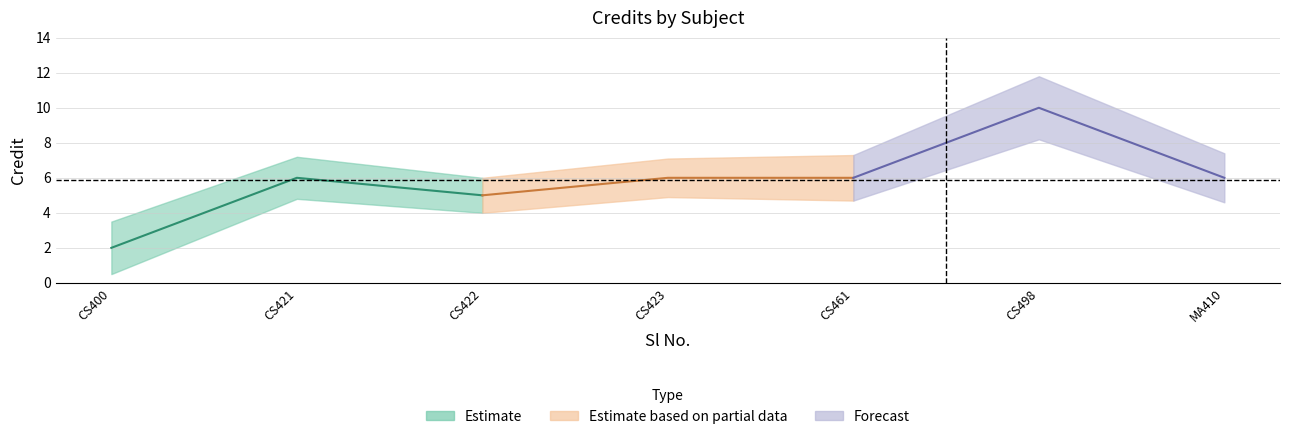

Read the value at 1.

2